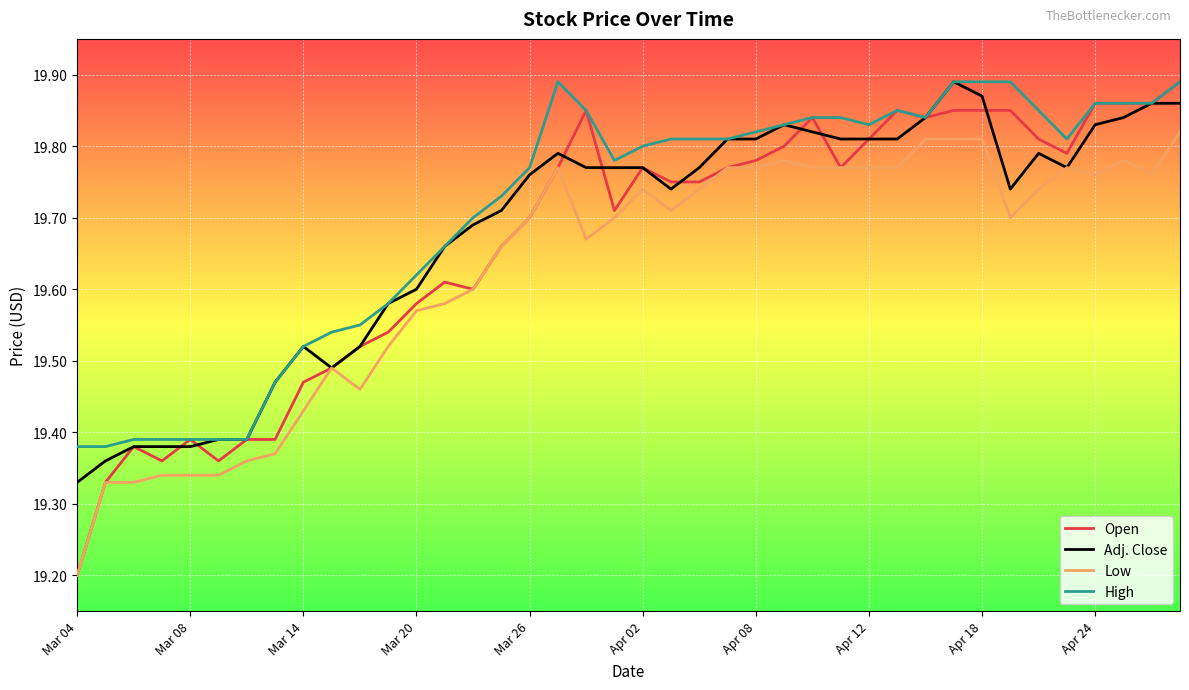

Which series has the widest spread of values?

Open